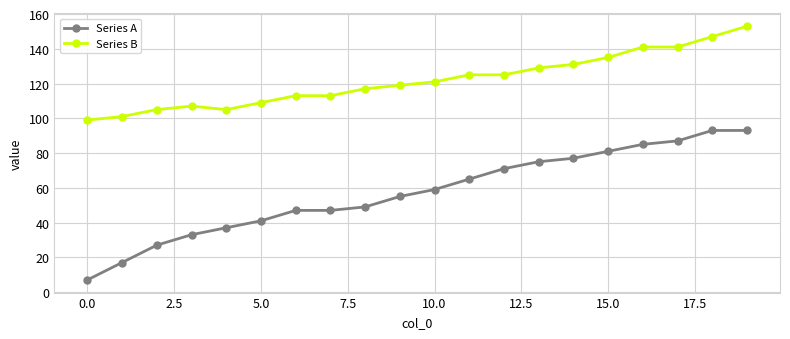

True or false: Series B and Series A intersect in this chart.

False